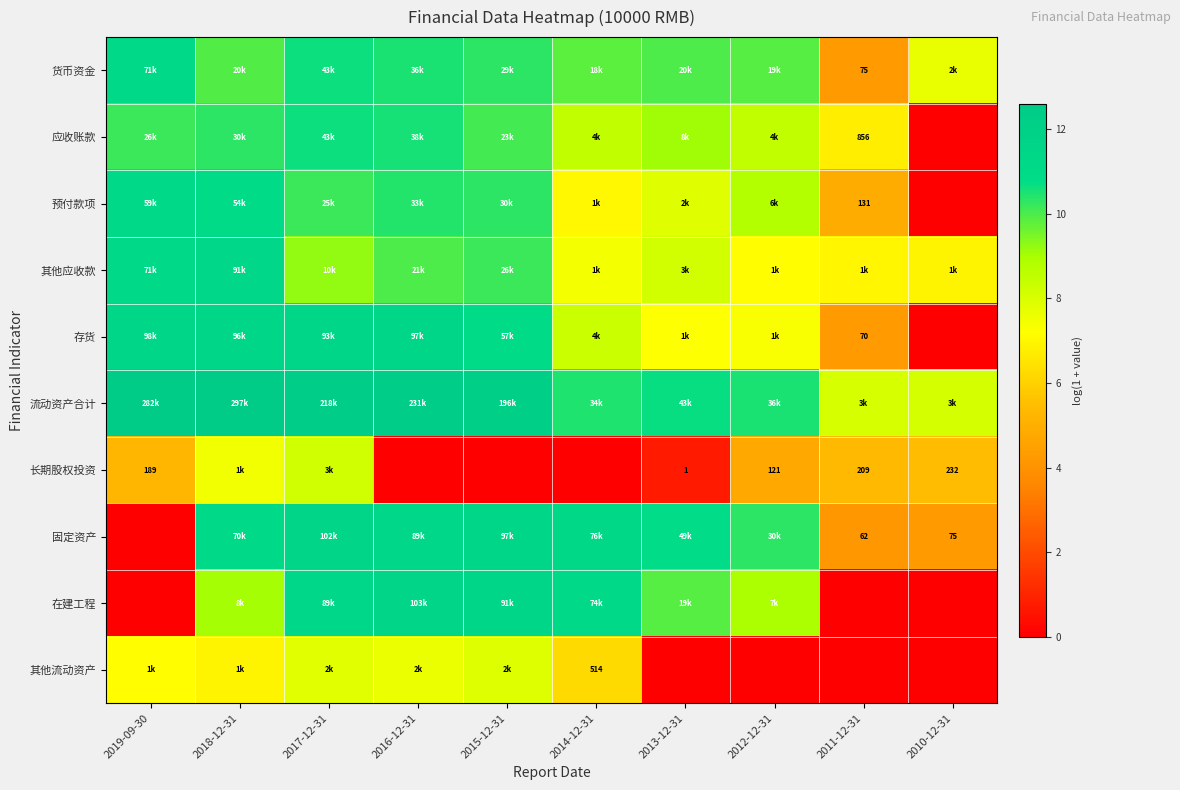

Where is 其他应收款 nearest to the value 9?

2017-12-31